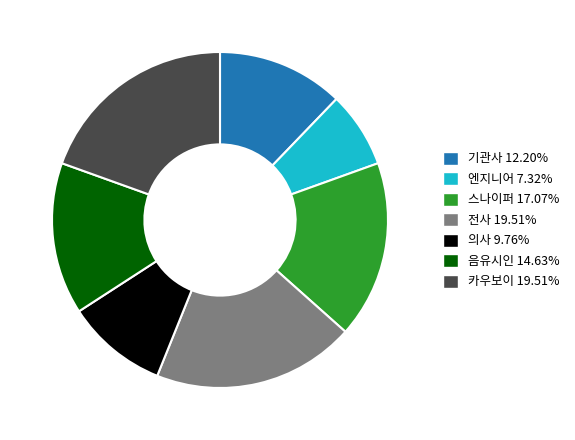

Is the sum of 엔지니어 and 스나이퍼 greater than half?

No